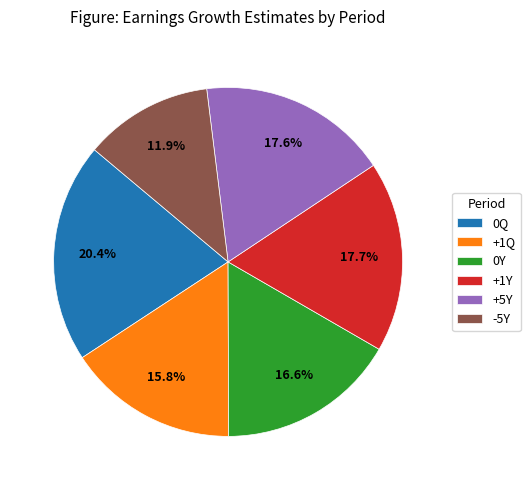

Which slice is the smallest?

-5Y